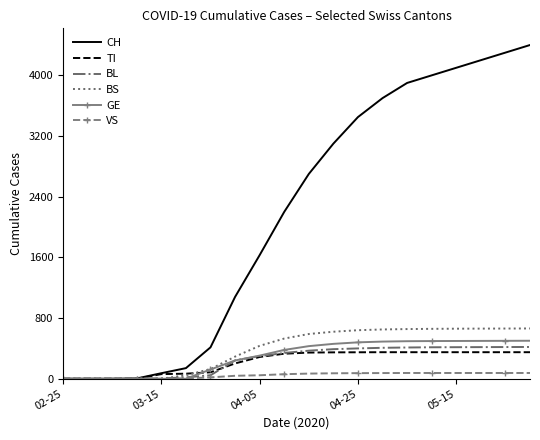

Which series has the widest spread of values?

CH